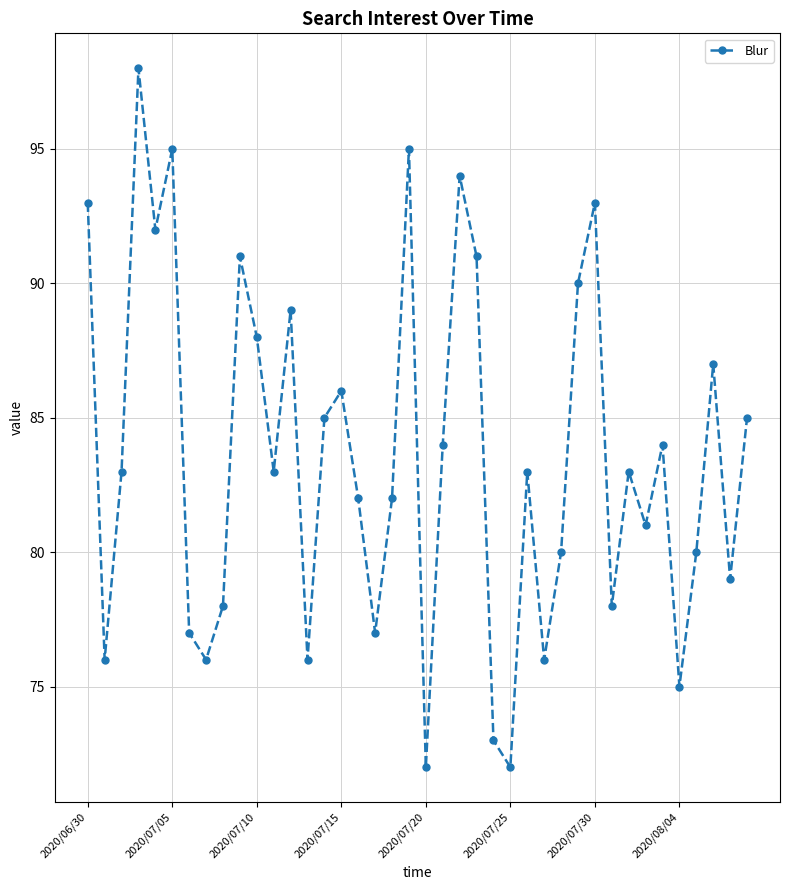

What is the smallest value displayed?

72